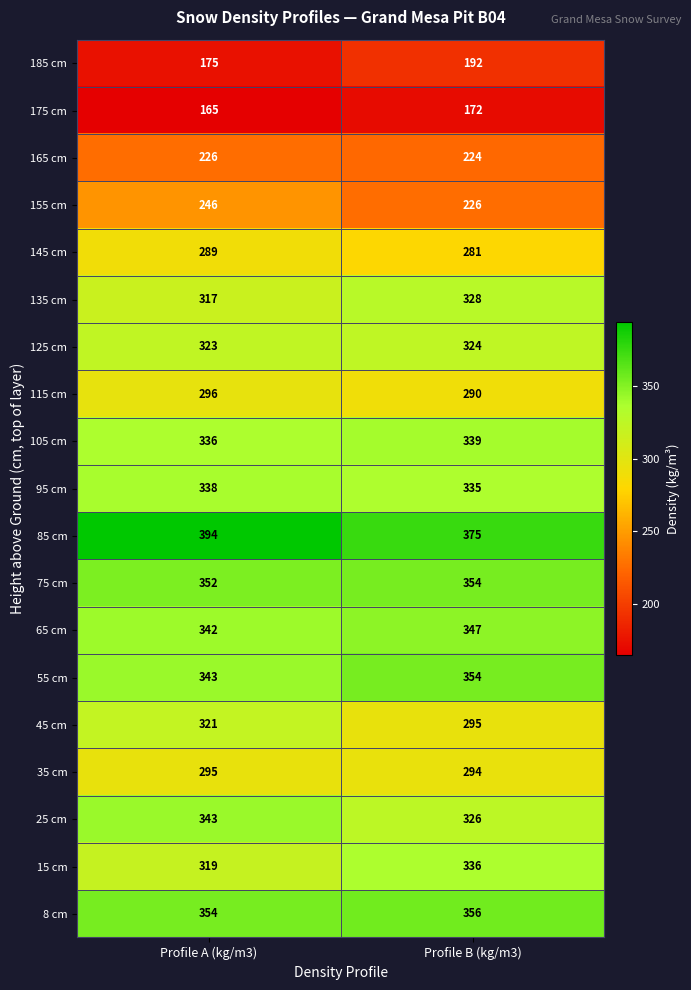

What is the approximate value of 165 cm at Profile A (kg/m3)?

226